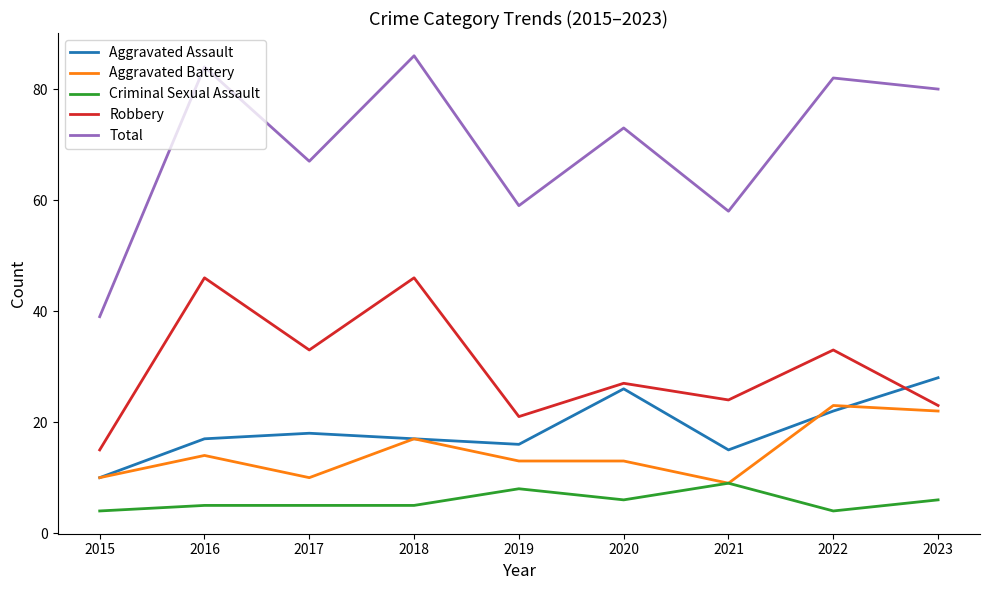

What is the difference between the highest and lowest values at 2016?

79